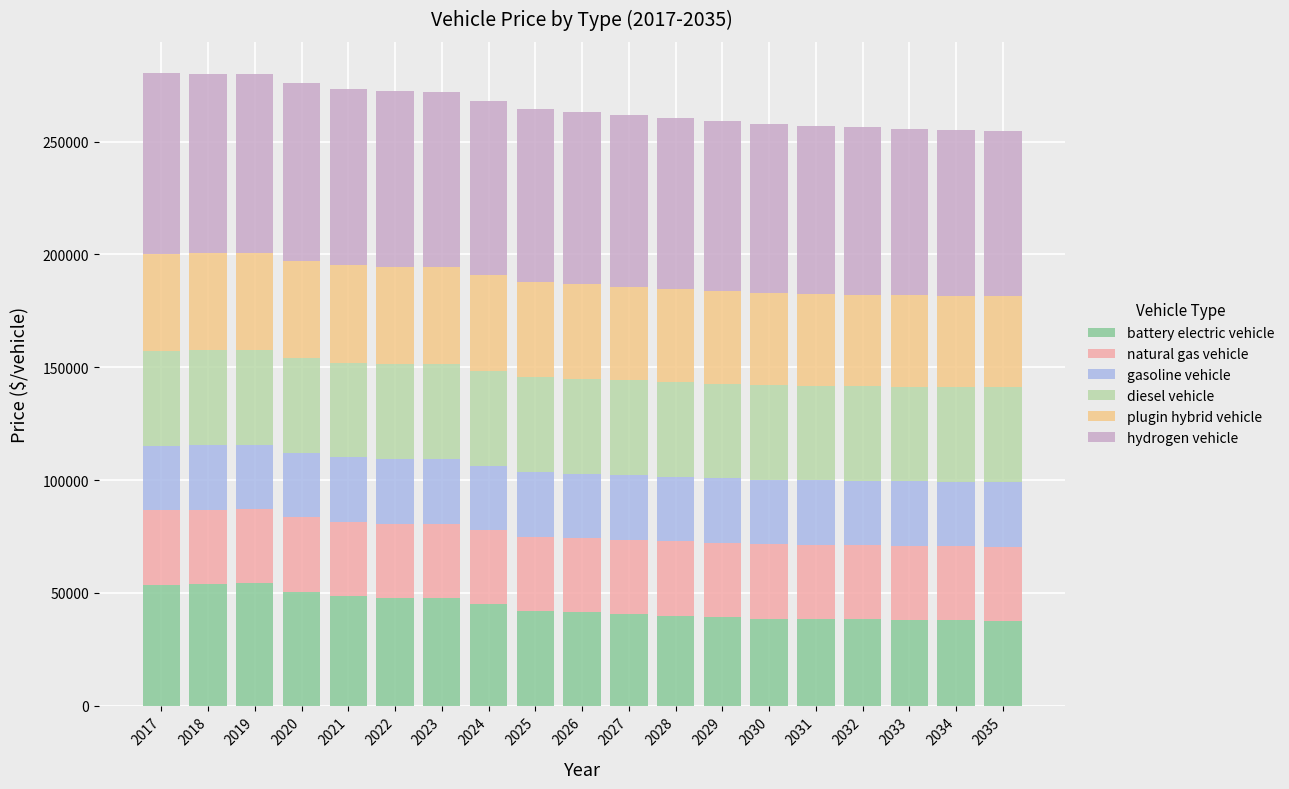

Does the chart contain any negative values?

No